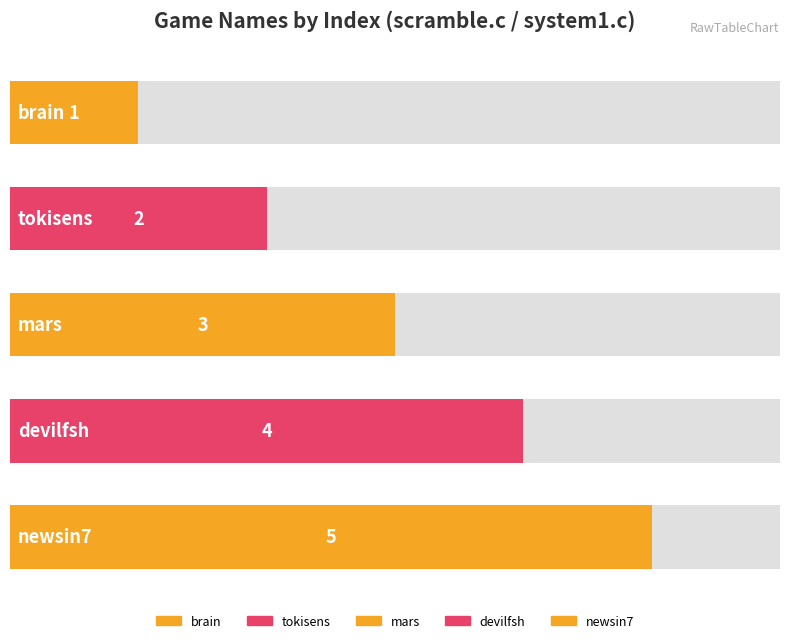

Reading left to right, what are all the values shown in this chart?

1	2	3	4	5